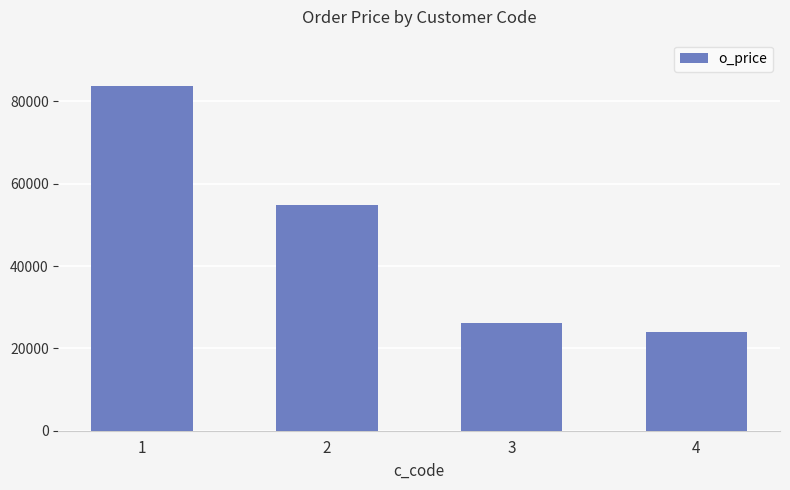

What is the difference between the values at 3 and 1?

57562